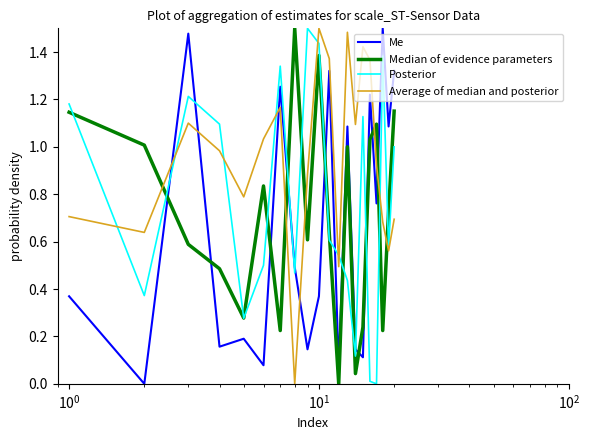

Which series has the largest total across all categories?

Average of median and posterior